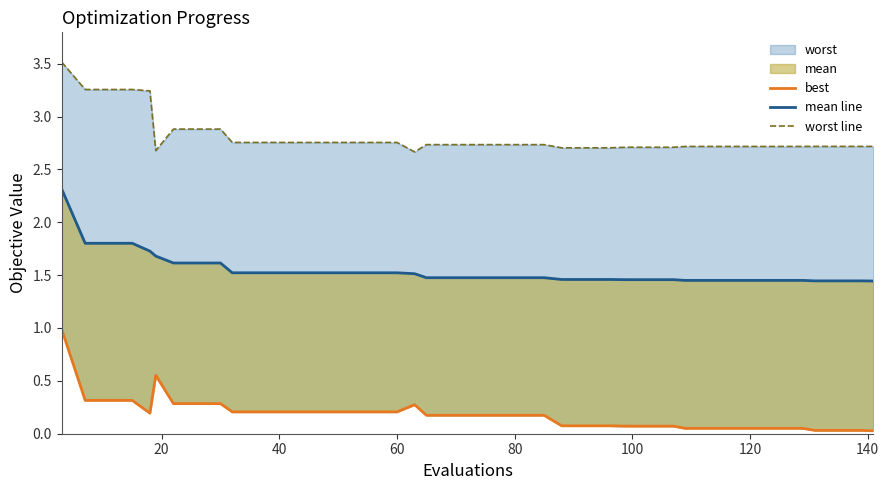

Is it true that best equals 0.4 at 60?

False